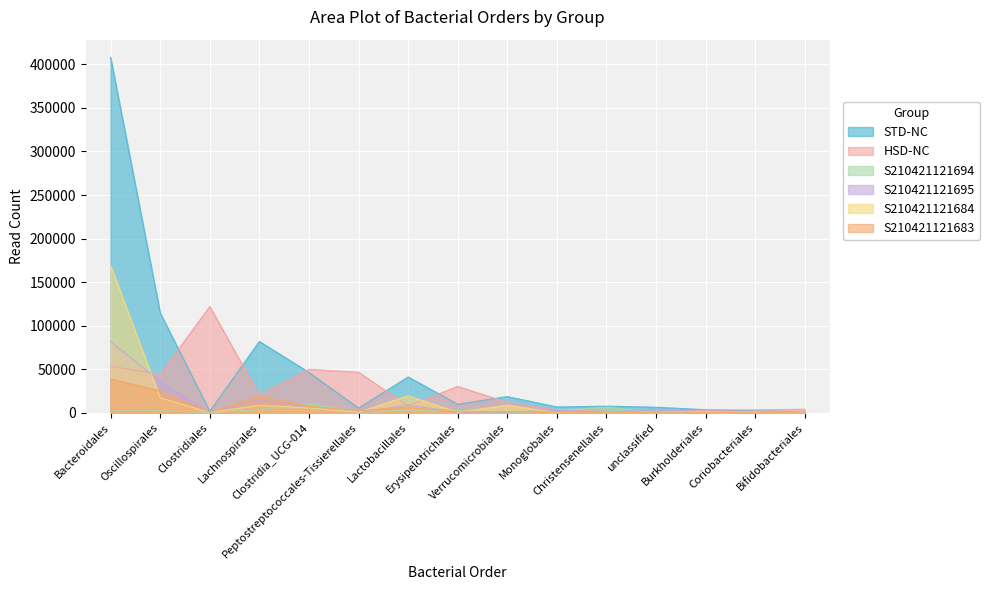

True or false: S210421121694 has more than 2 points higher than both neighbors.

True